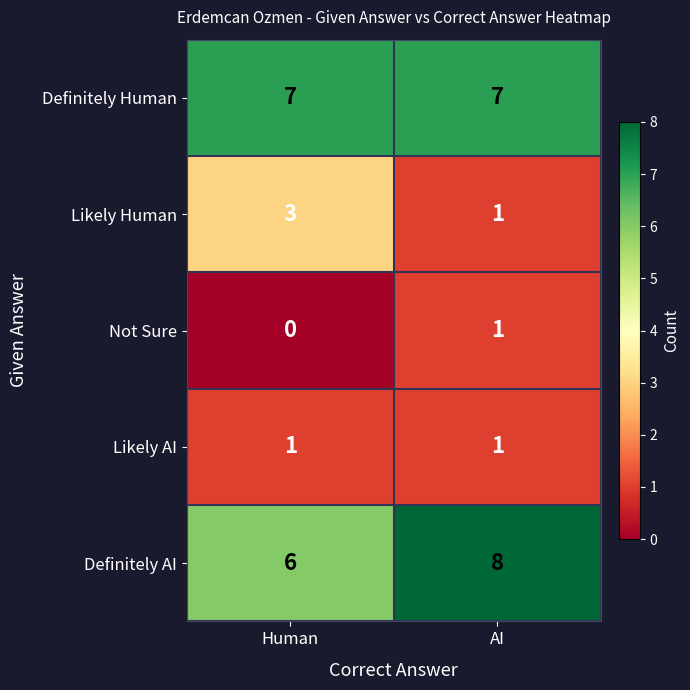

Is the value of Not Sure at AI greater than the value of Definitely AI at Human?

No